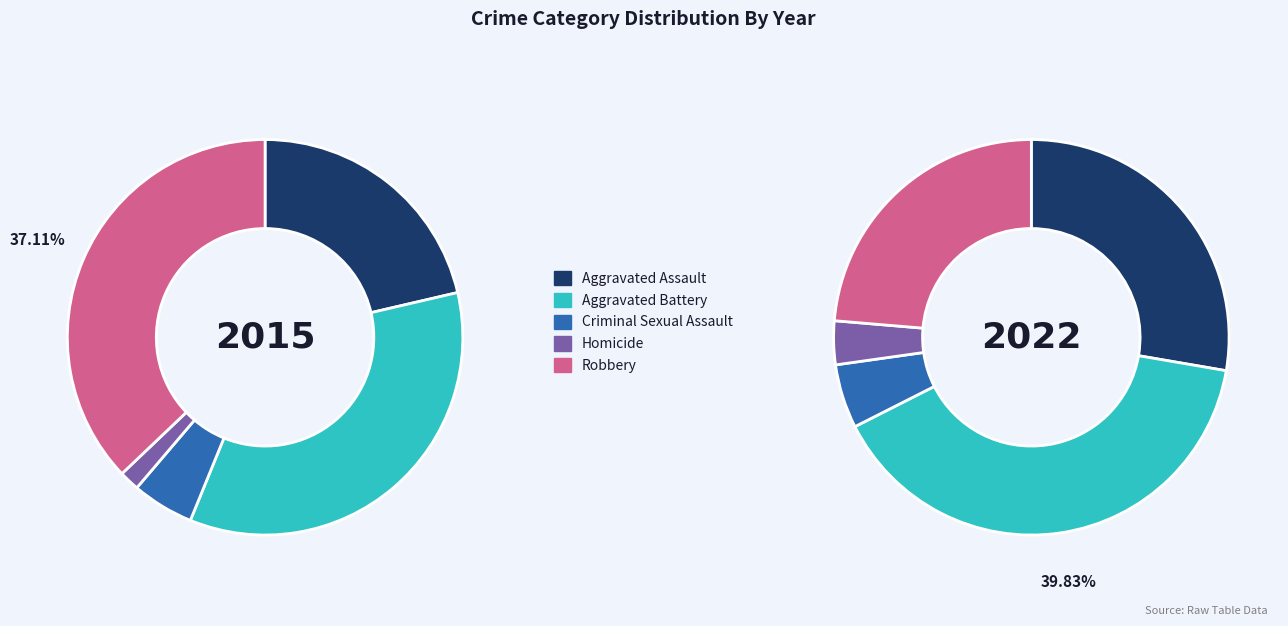

Count the number of slices in the pie.

5